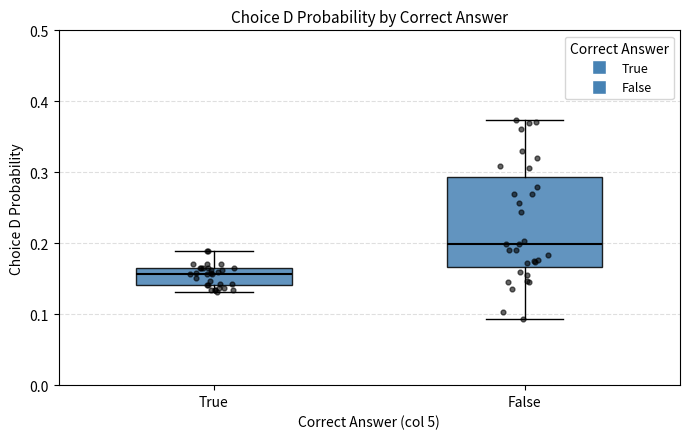

Which box's median line is the highest?

False